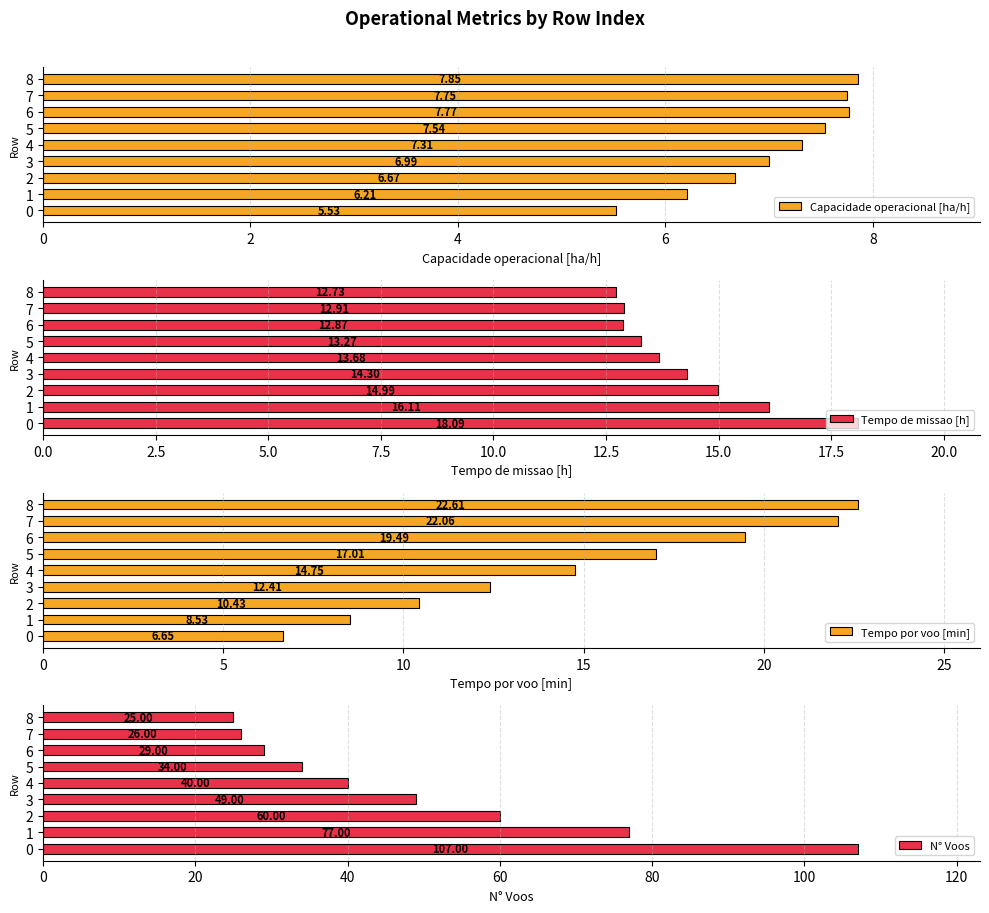

Which series has the widest spread of values?

N° Voos